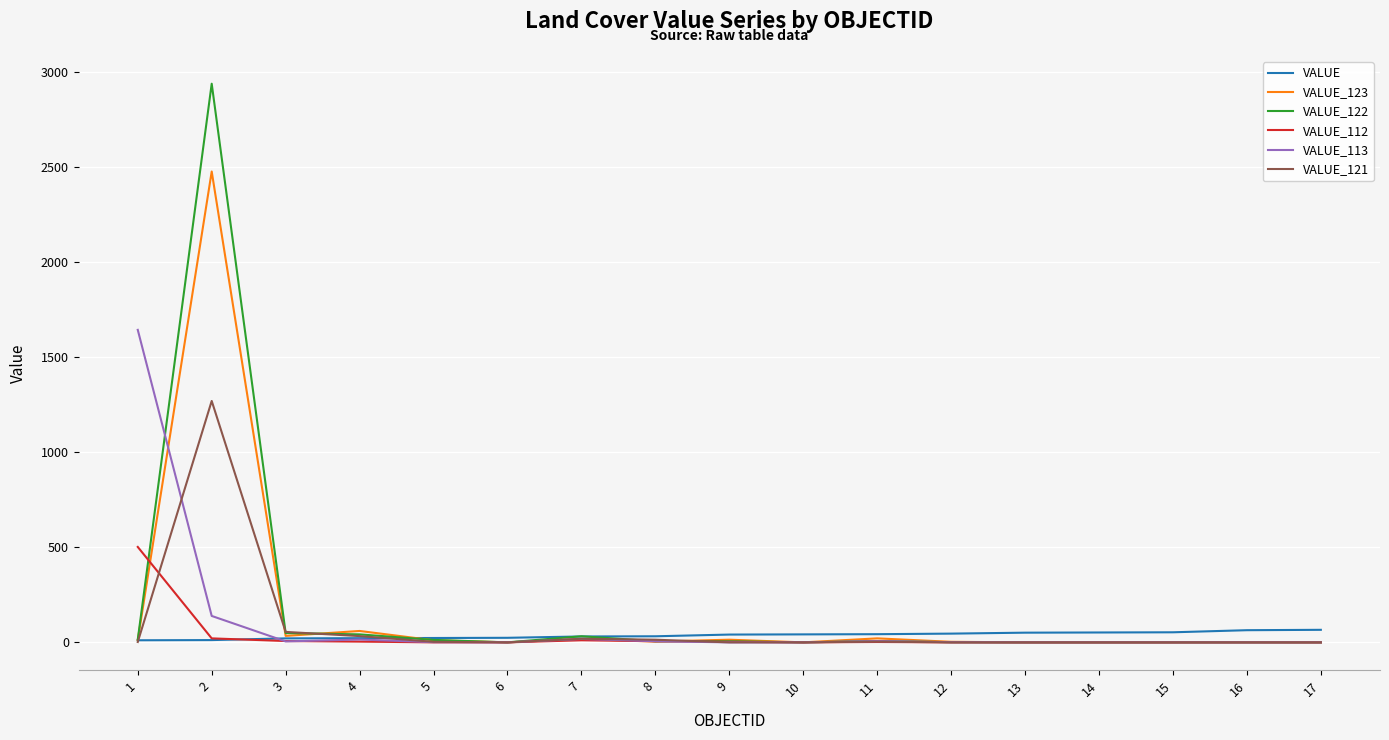

At how many categories does at least one series exceed 565?

2